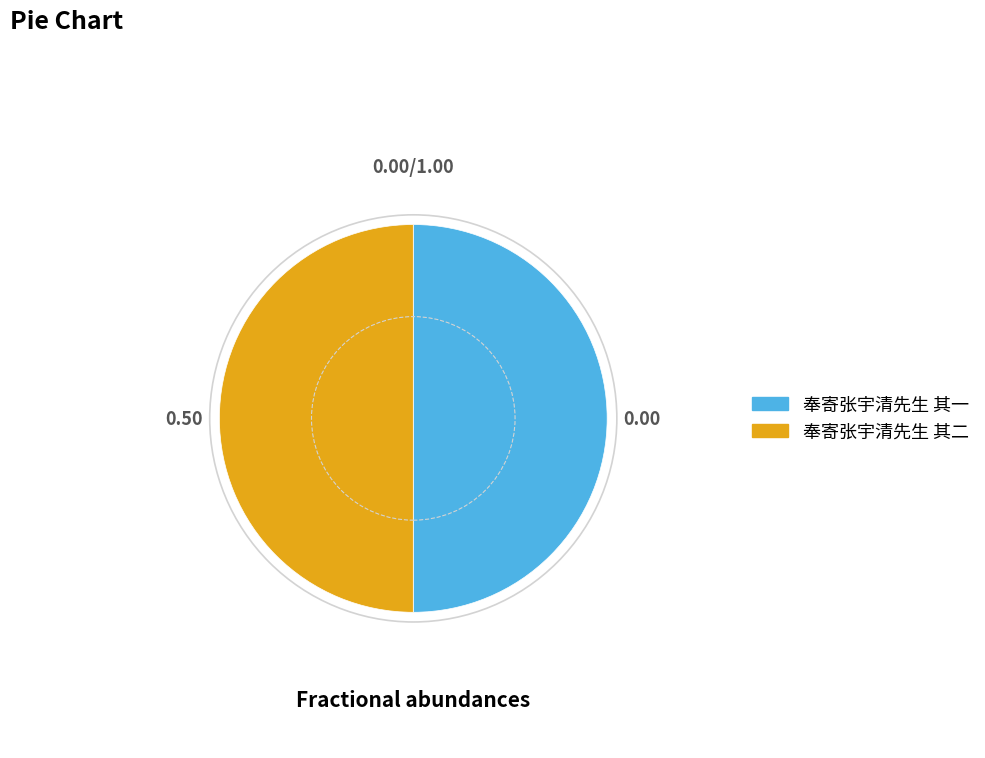

Is it true that 奉寄张宇清先生 其二 is 38% of the pie?

False